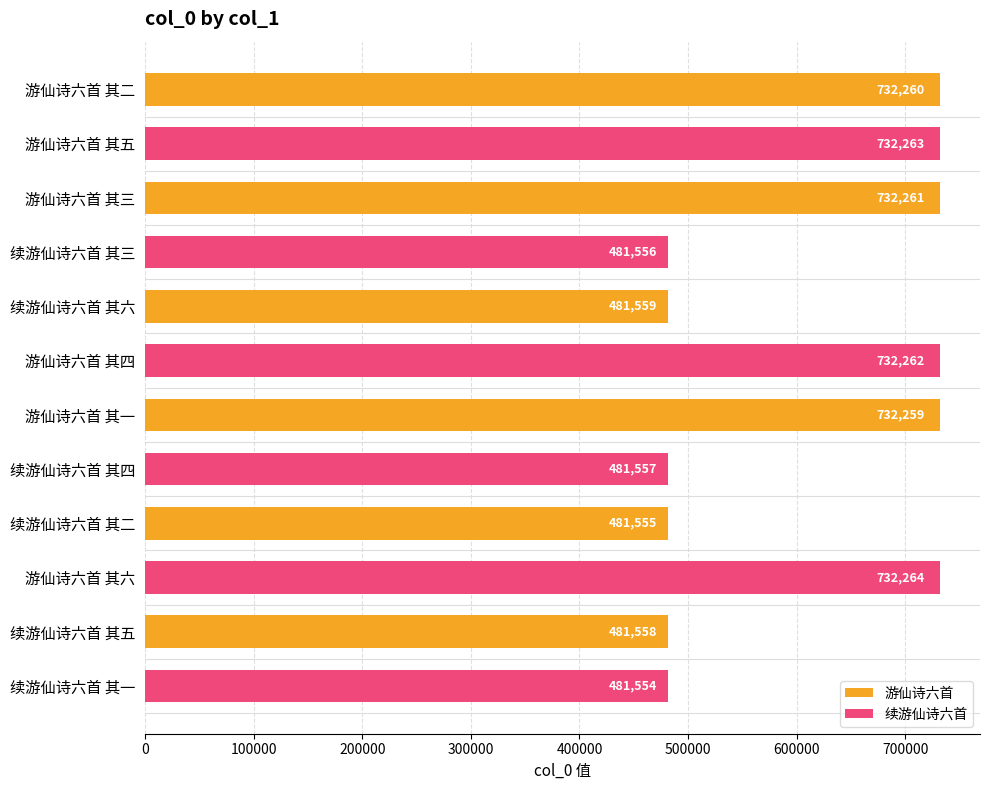

What is the sum of all 游仙诗六首 values?

3641452